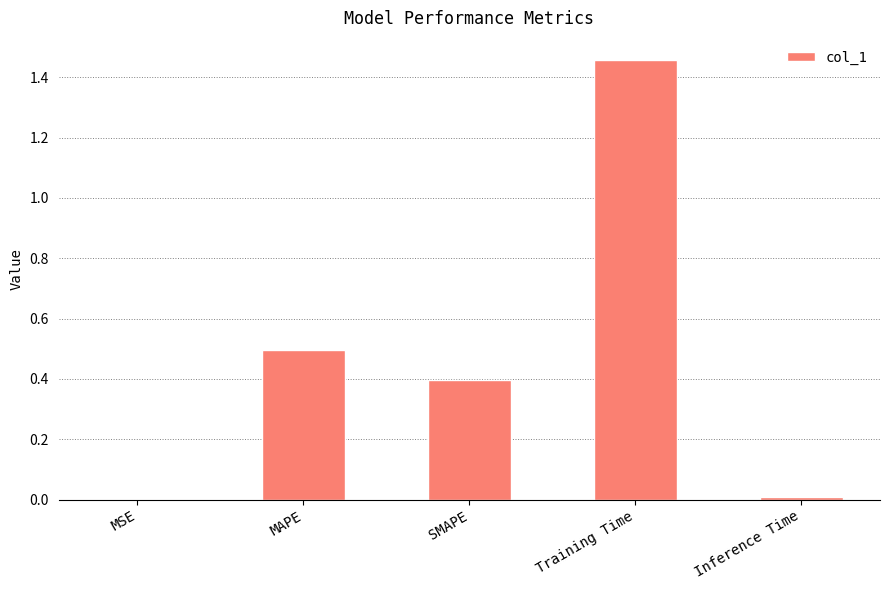

Which has a higher value, SMAPE or MSE?

SMAPE